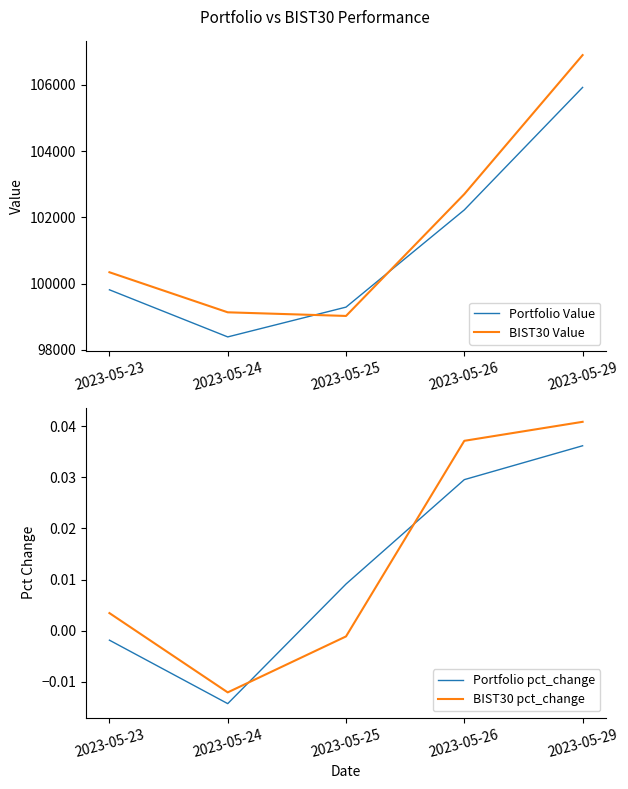

What is the greatest value displayed?

106896.7